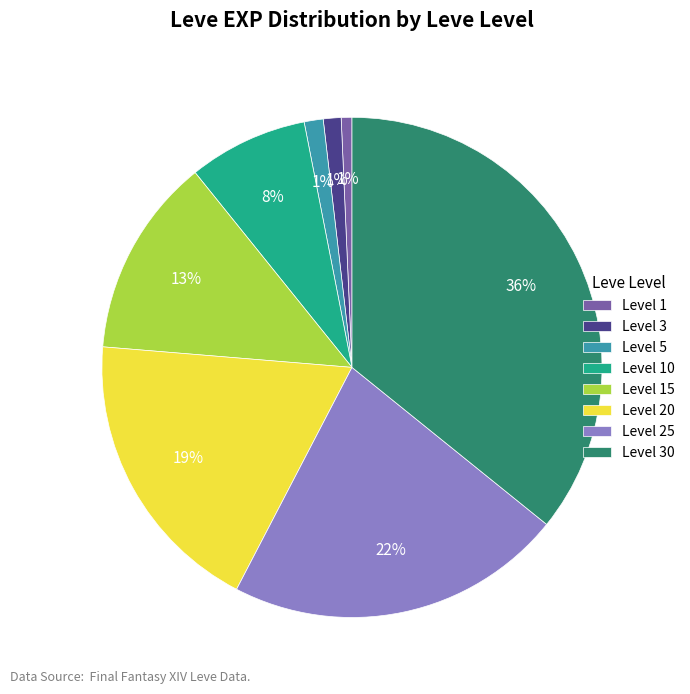

Which slice is the largest?

Level 30